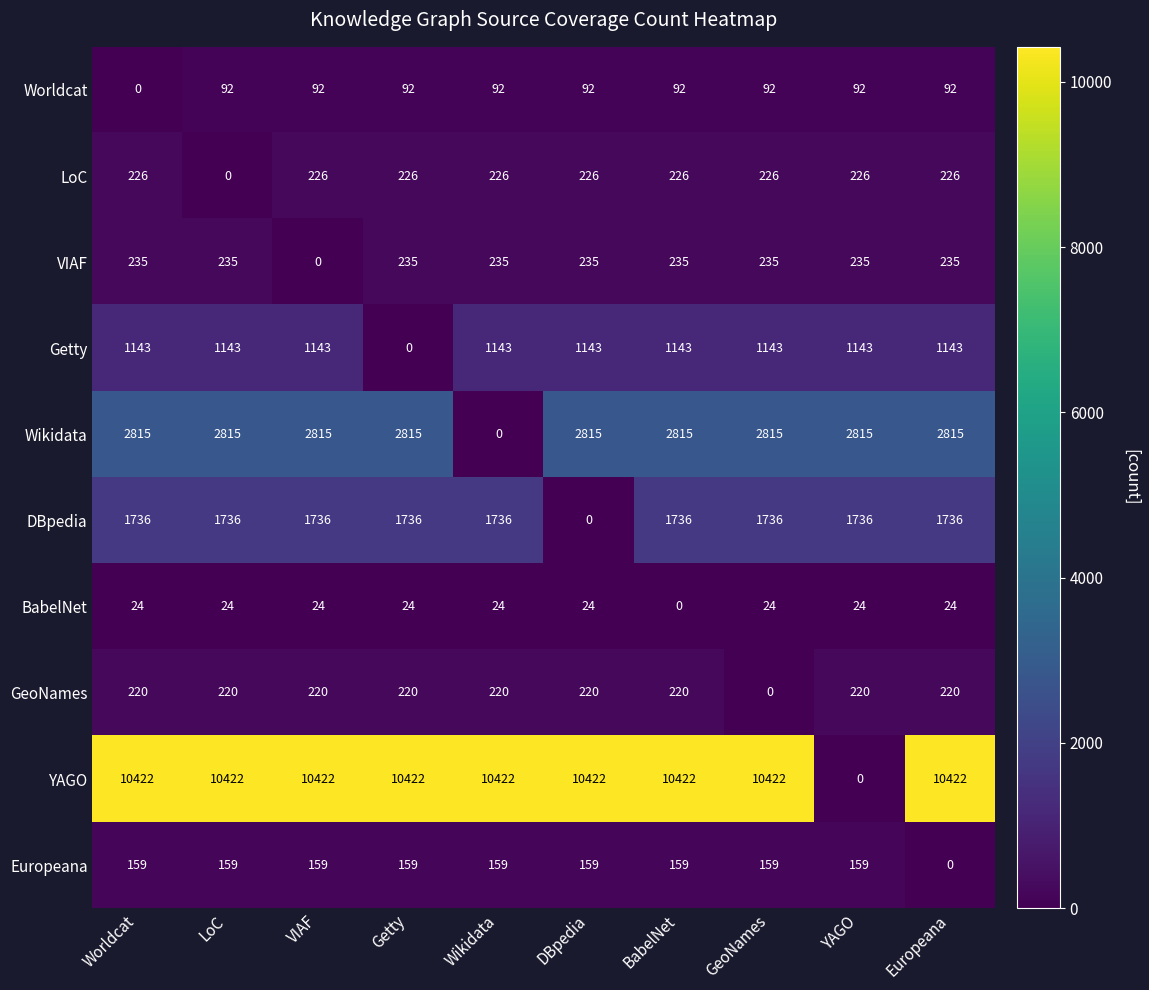

Rank the series at Getty from lowest to highest value.

Getty, BabelNet, Worldcat, Europeana, GeoNames, LoC, VIAF, DBpedia, Wikidata, YAGO